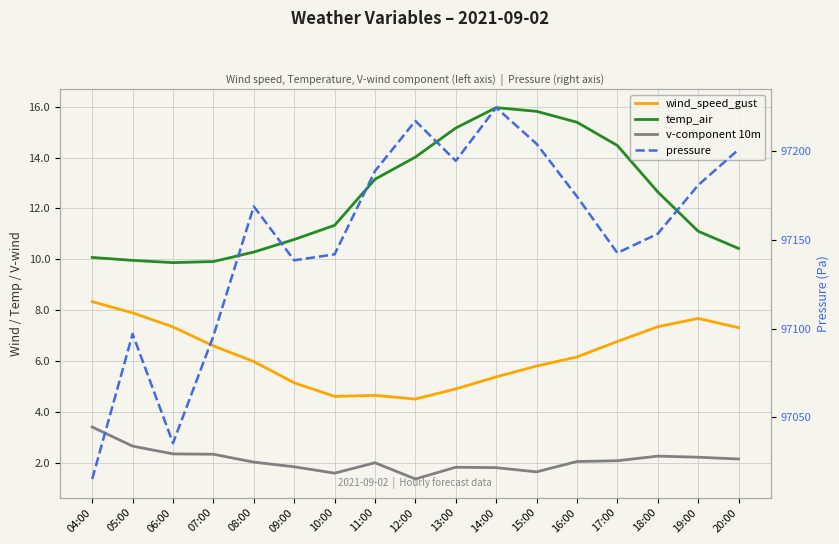

True or false: v-component 10m has more than 0 interior local peaks.

True